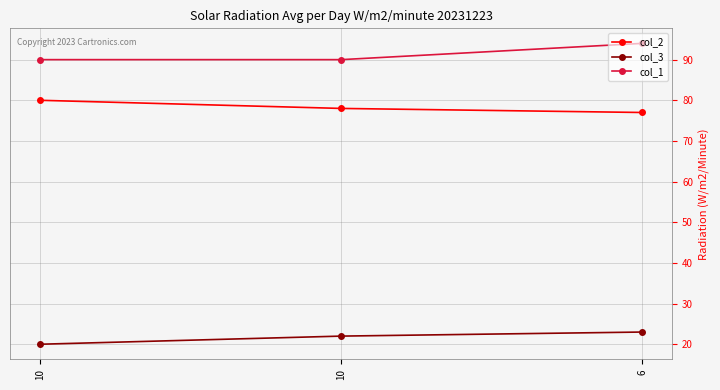

How many lines are shown in the chart?

3